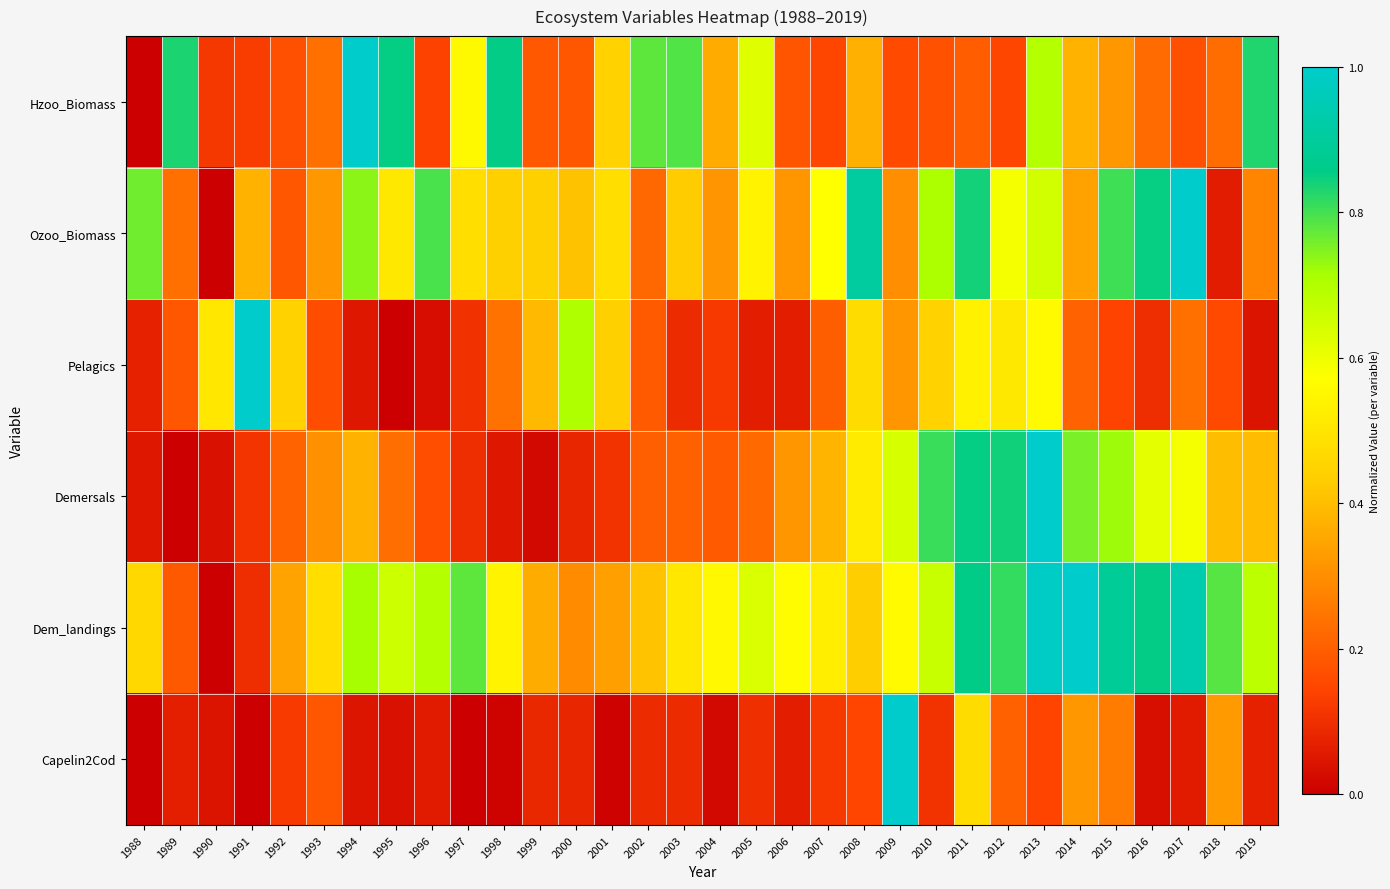

Which series has the largest range (max minus min)?

Hzoo_Biomass